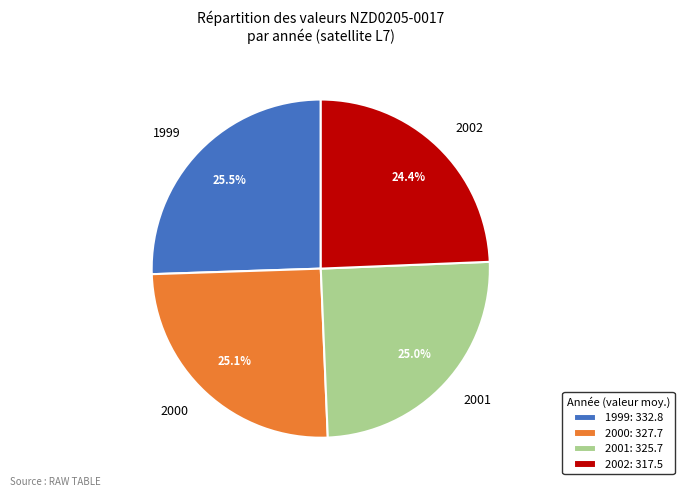

Count the number of slices in the pie.

4